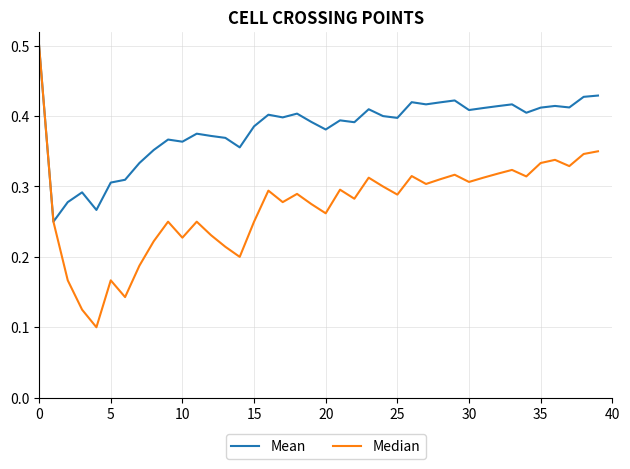

List the series in order of their overall mean, highest first.

Mean, Median